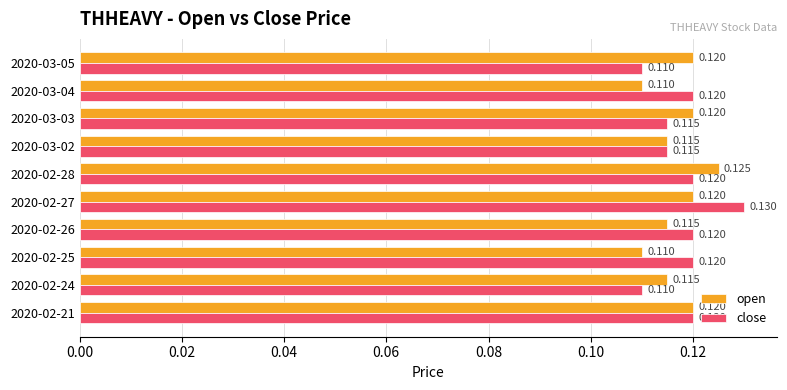

Which series has the largest total across all categories?

close